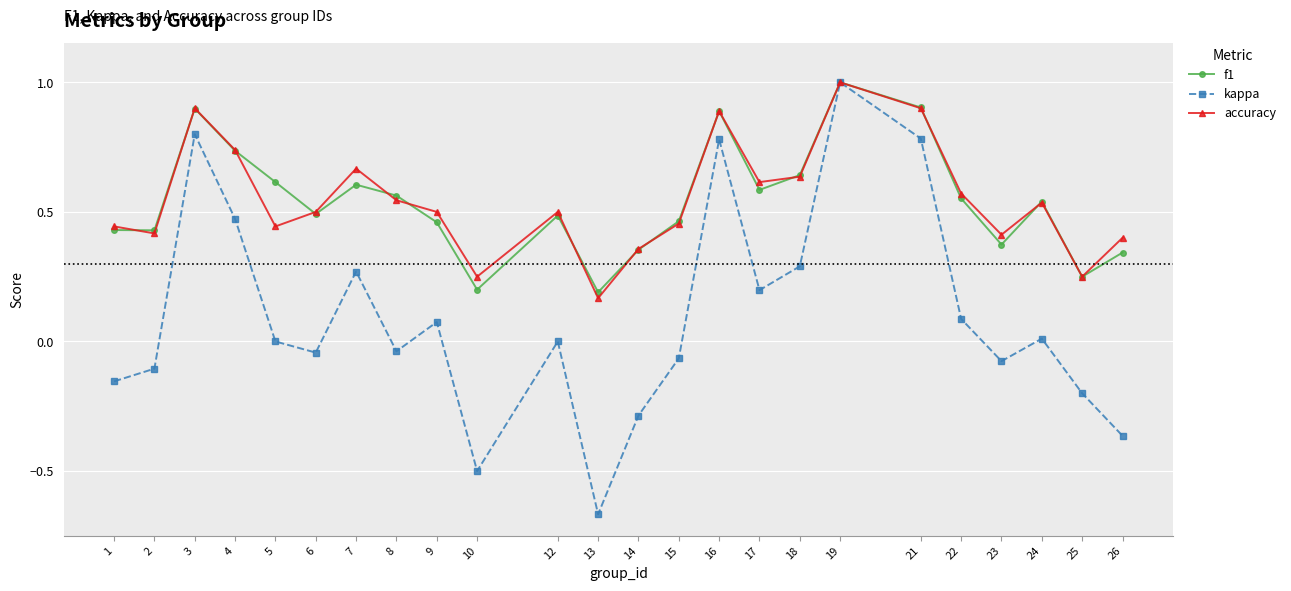

What is the difference between the maximum and second lowest values in the kappa series?

1.5